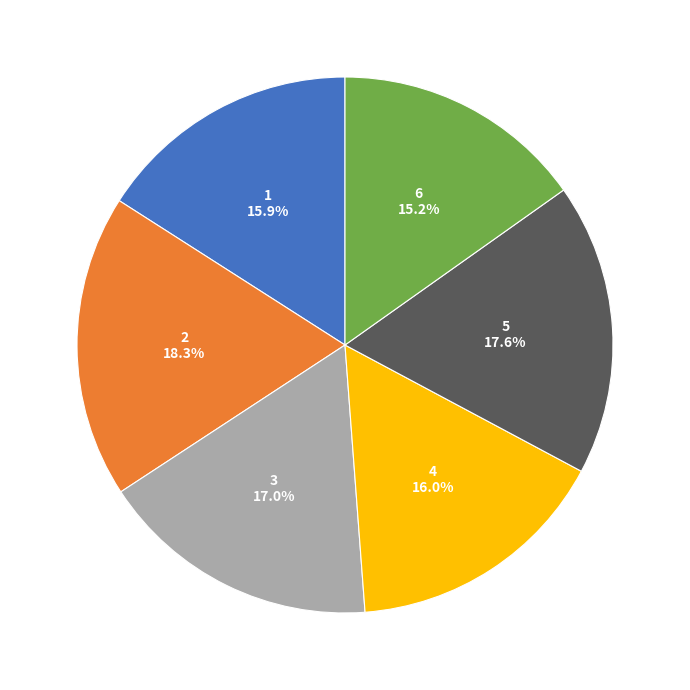

Which slice is the smallest?

6